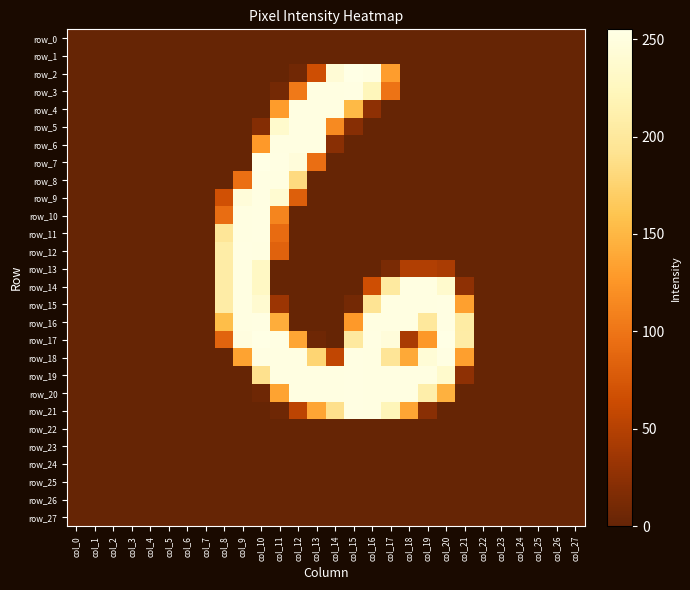

Rank the categories by row_23 value from lowest to highest.

col_0, col_1, col_2, col_3, col_4, col_5, col_6, col_7, col_8, col_9, col_10, col_11, col_12, col_13, col_14, col_15, col_16, col_17, col_18, col_19, col_20, col_21, col_22, col_23, col_24, col_25, col_26, col_27